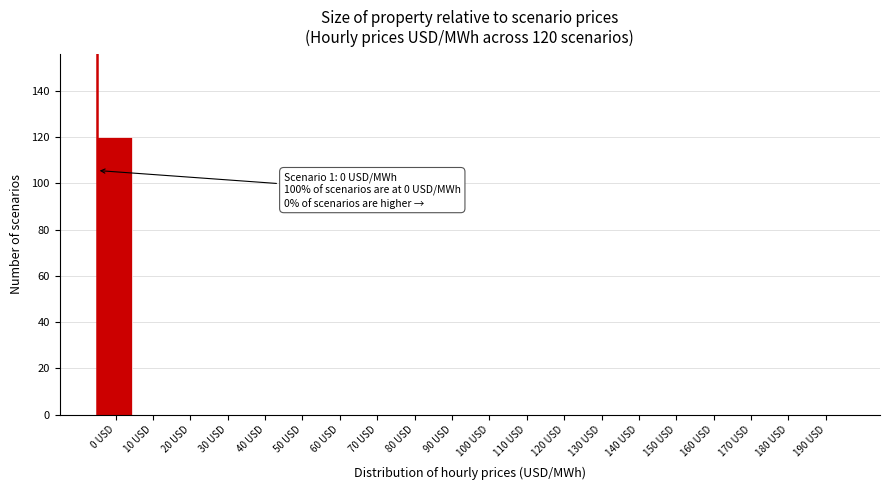

Reading left to right, extract all data points from this chart.

0 USD=120	10 USD=0	20 USD=0	30 USD=0	40 USD=0	50 USD=0	60 USD=0	70 USD=0	80 USD=0	90 USD=0	100 USD=0	110 USD=0	120 USD=0	130 USD=0	140 USD=0	150 USD=0	160 USD=0	170 USD=0	180 USD=0	190 USD=0